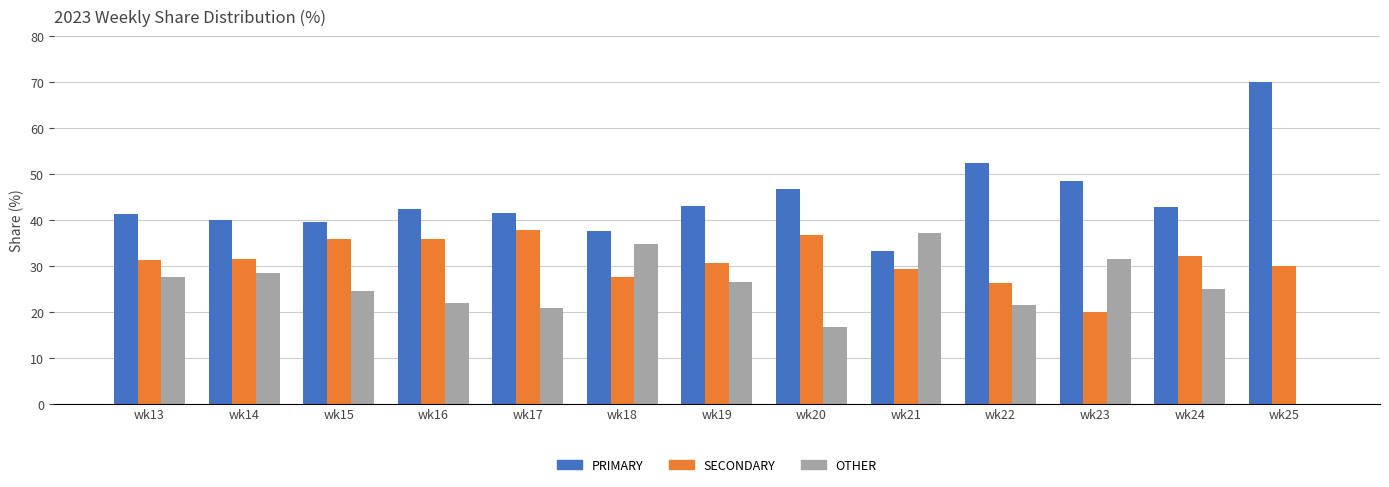

What is the sum of all SECONDARY values?

404.6